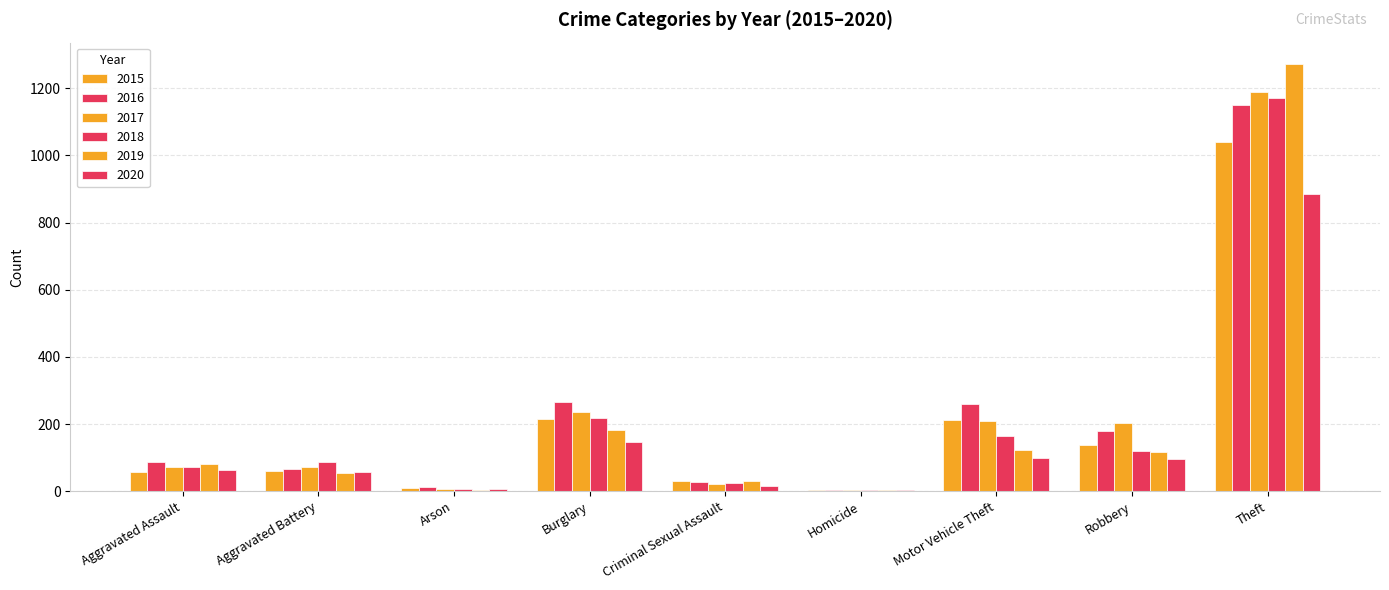

How many categories are shown in the chart?

9